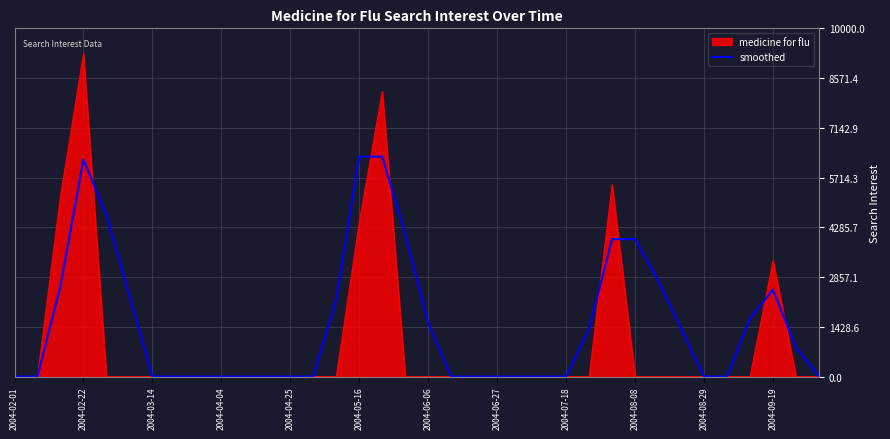

List the series in order of their overall mean, highest first.

smoothed, medicine for flu